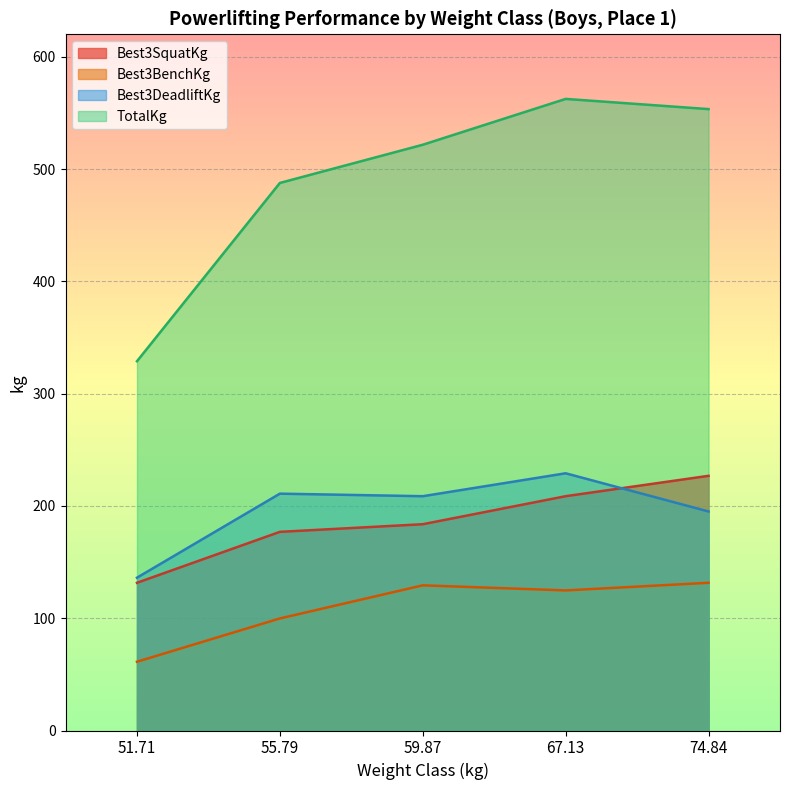

Is it true that Best3BenchKg equals 131.5 at 74.84?

True